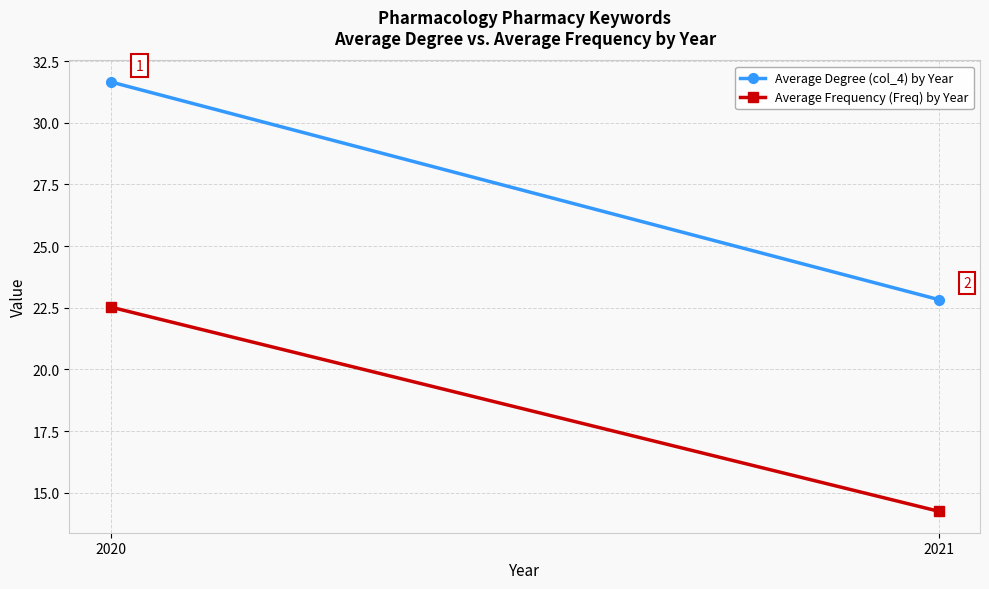

What is the value of the Average Frequency (Freq) by Year point at the 2nd from the left?

14.2